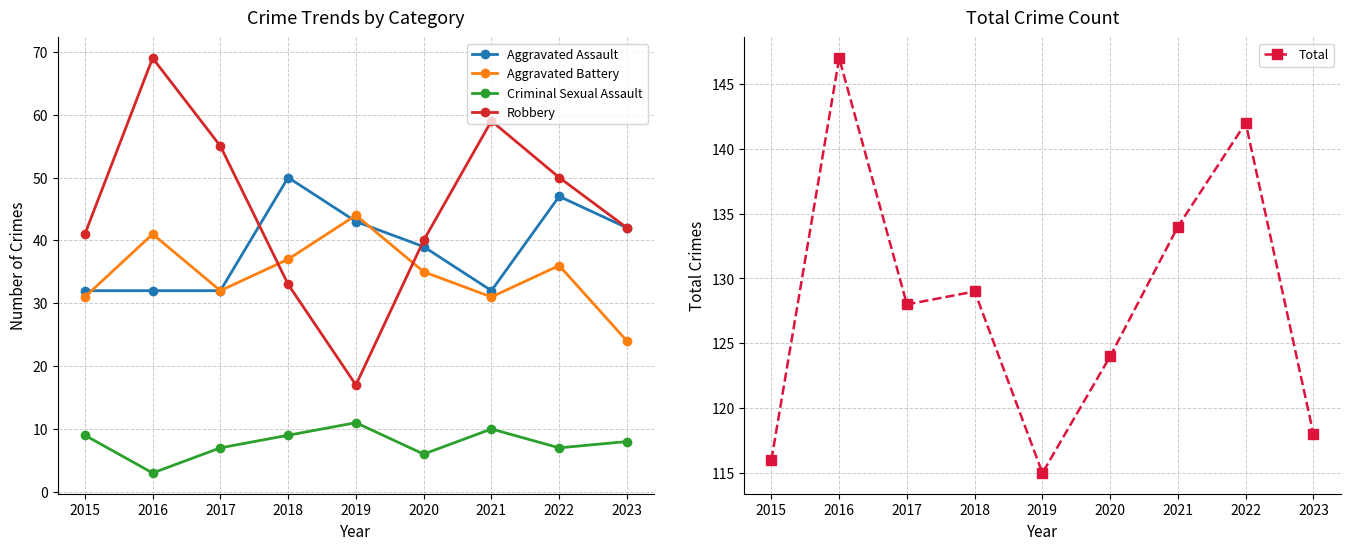

True or false: Total has more than 1 interior local peaks.

True